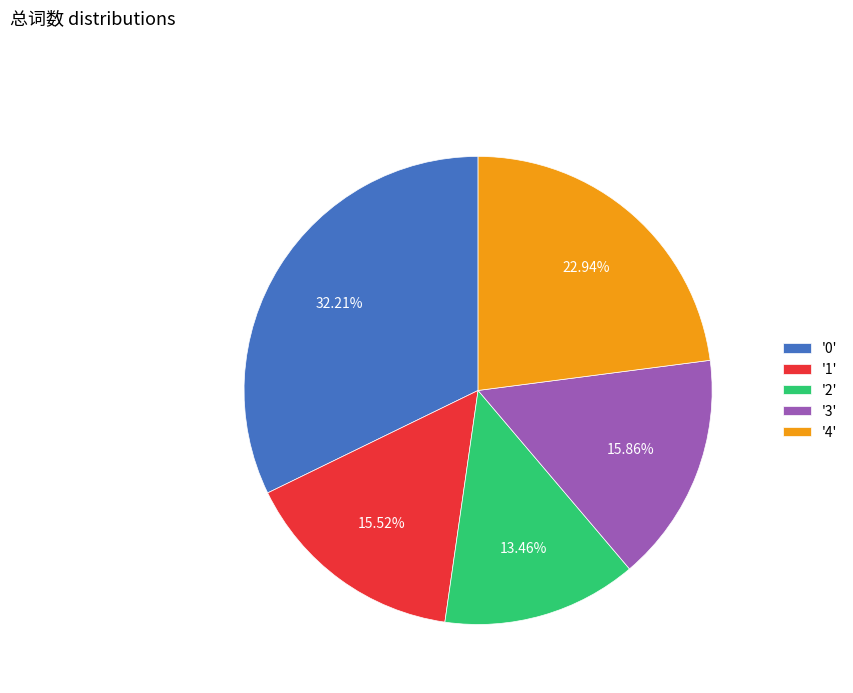

What is the ratio of the value at '2' to the value at '3'?

0.8